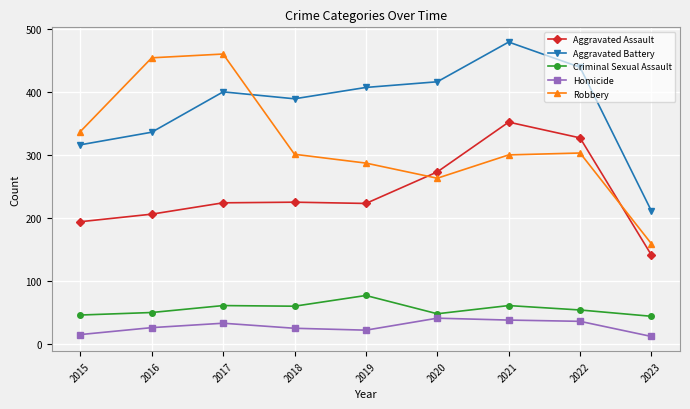

List the series in order of their peak value, highest first.

Aggravated Battery, Robbery, Aggravated Assault, Criminal Sexual Assault, Homicide